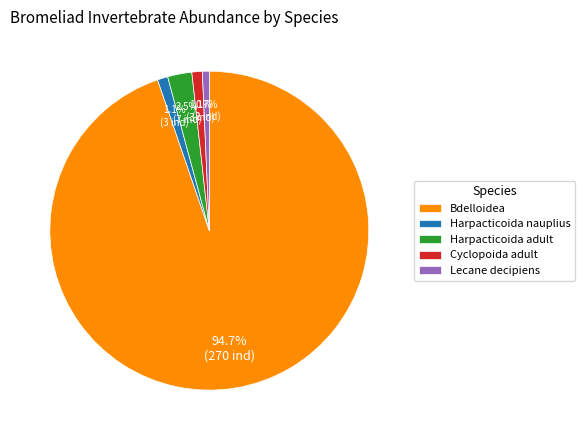

To the nearest percent, what is the difference between the Lecane decipiens and Bdelloidea slice percentages?

94%